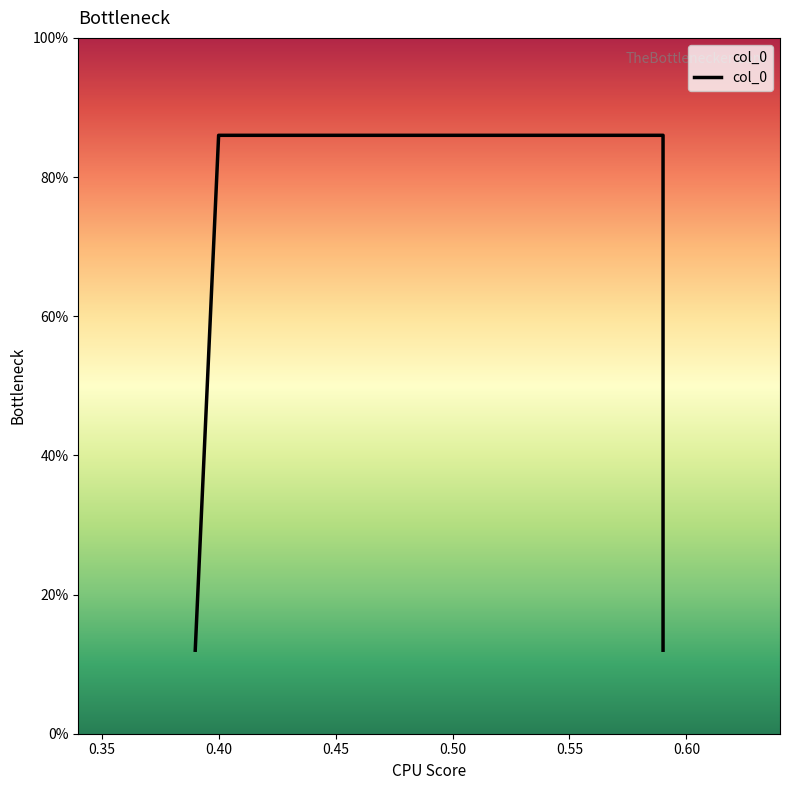

What is the average value?

0.5